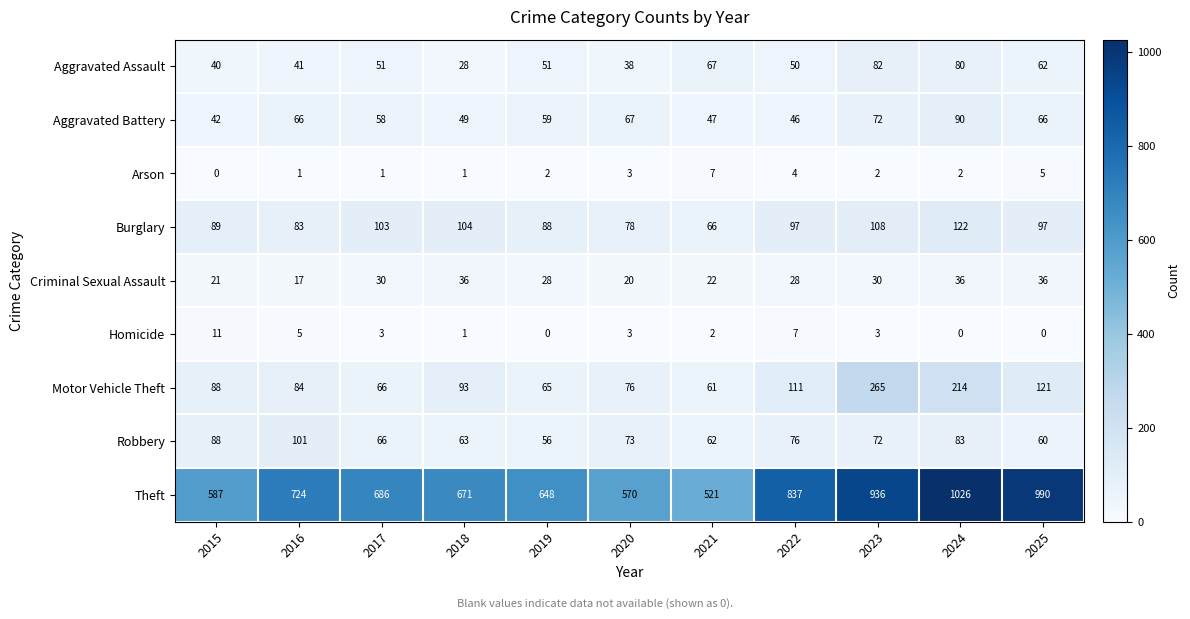

Count the number of data series in this chart.

9